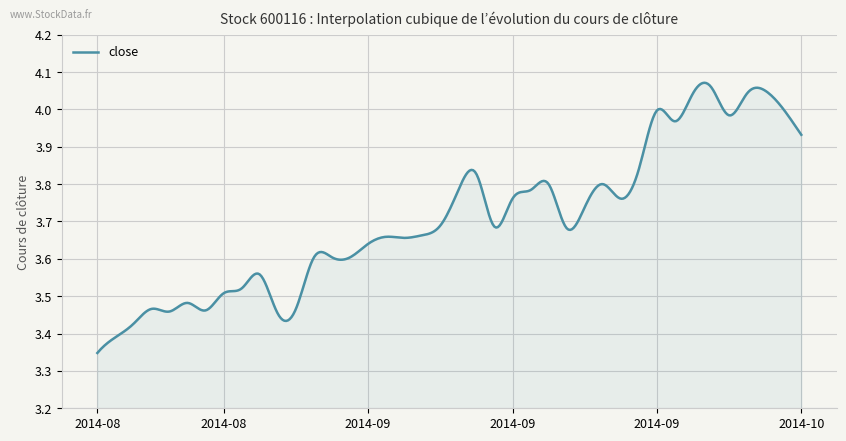

How many interior local peaks (higher than both neighbors) does the data have?

10